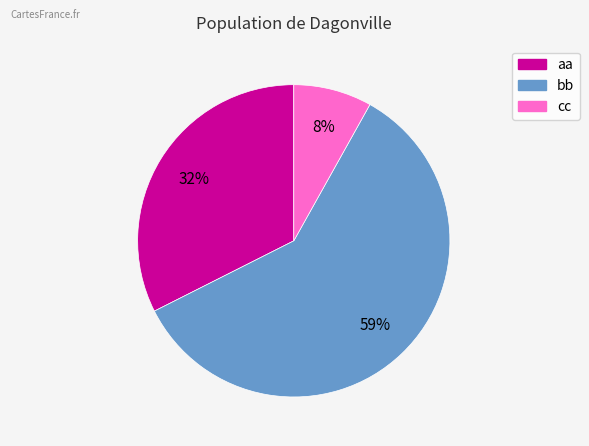

Which has a higher value, bb or aa?

bb